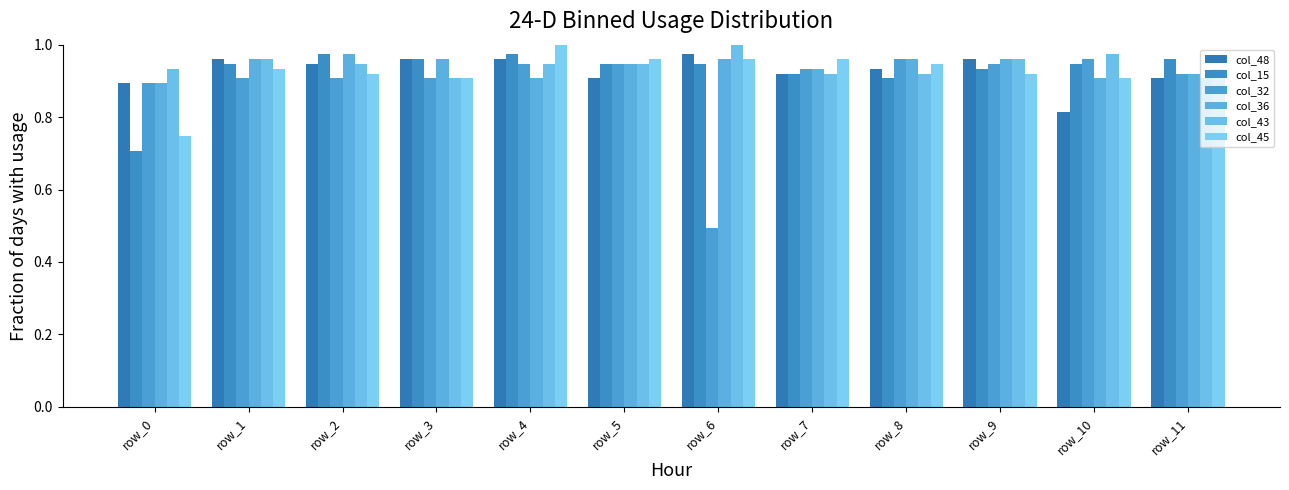

At which category is the sum across all series the highest?

row_4